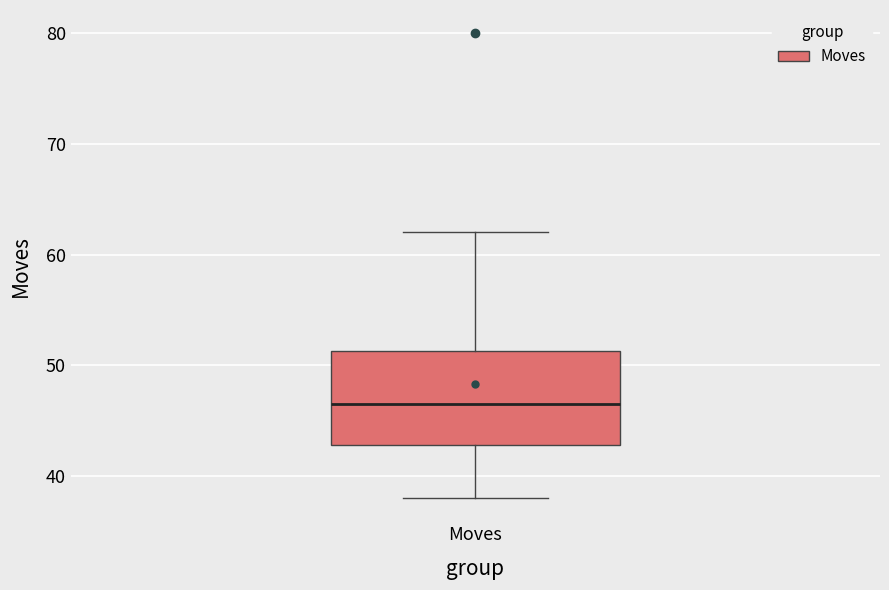

Where does the median line of the box for Moves sit on the y-axis? The values are not printed on the chart, so give them approximately, as read against the axis.

47